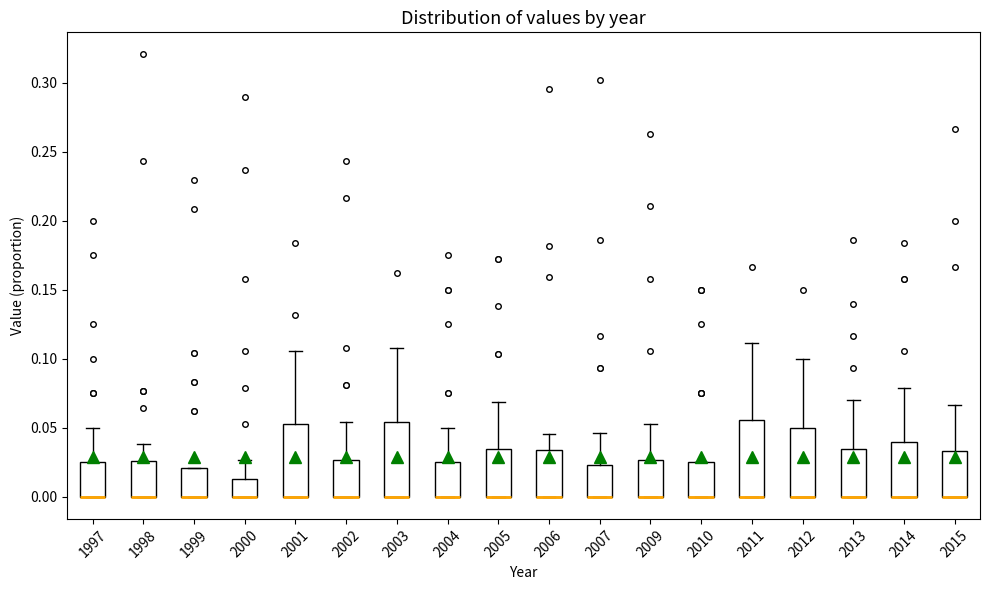

Reading left to right, transcribe this box plot: for each box, give where its median line is, the range the box spans, and where its two whiskers end, as read against the y-axis. The values are not printed on the chart, so give them approximately, as read against the axis.

1997: median 0.000 (drawn on the box's lower edge), box 0.000 to 0.025, whiskers 0.000 to 0.050
1998: median 0.000 (drawn on the box's lower edge), box 0.000 to 0.025, whiskers 0.000 to 0.040
1999: median 0.000 (drawn on the box's lower edge), box 0.000 to 0.020, whiskers 0.000 to 0.020
2000: median 0.000 (drawn on the box's lower edge), box 0.000 to 0.015, whiskers 0.000 to 0.025
2001: median 0.000 (drawn on the box's lower edge), box 0.000 to 0.055, whiskers 0.000 to 0.105
2002: median 0.000 (drawn on the box's lower edge), box 0.000 to 0.025, whiskers 0.000 to 0.055
2003: median 0.000 (drawn on the box's lower edge), box 0.000 to 0.055, whiskers 0.000 to 0.110
2004: median 0.000 (drawn on the box's lower edge), box 0.000 to 0.025, whiskers 0.000 to 0.050
2005: median 0.000 (drawn on the box's lower edge), box 0.000 to 0.035, whiskers 0.000 to 0.070
2006: median 0.000 (drawn on the box's lower edge), box 0.000 to 0.035, whiskers 0.000 to 0.045
2007: median 0.000 (drawn on the box's lower edge), box 0.000 to 0.025, whiskers 0.000 to 0.045
2009: median 0.000 (drawn on the box's lower edge), box 0.000 to 0.025, whiskers 0.000 to 0.055
2010: median 0.000 (drawn on the box's lower edge), box 0.000 to 0.025, whiskers 0.000 to 0.025
2011: median 0.000 (drawn on the box's lower edge), box 0.000 to 0.055, whiskers 0.000 to 0.110
2012: median 0.000 (drawn on the box's lower edge), box 0.000 to 0.050, whiskers 0.000 to 0.100
2013: median 0.000 (drawn on the box's lower edge), box 0.000 to 0.035, whiskers 0.000 to 0.070
2014: median 0.000 (drawn on the box's lower edge), box 0.000 to 0.040, whiskers 0.000 to 0.080
2015: median 0.000 (drawn on the box's lower edge), box 0.000 to 0.035, whiskers 0.000 to 0.065